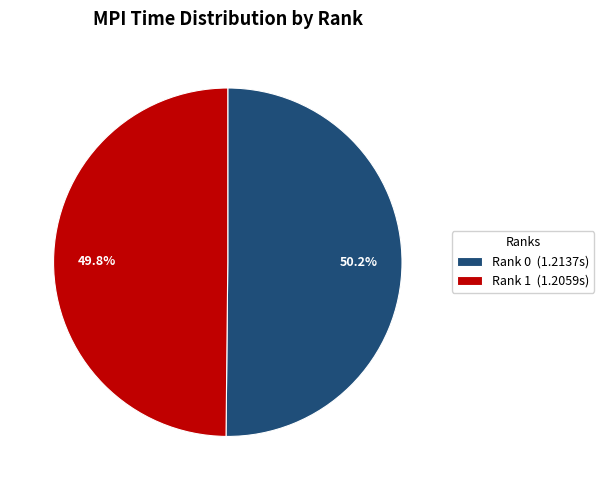

Is there any slice that represents more than half of the pie?

Yes